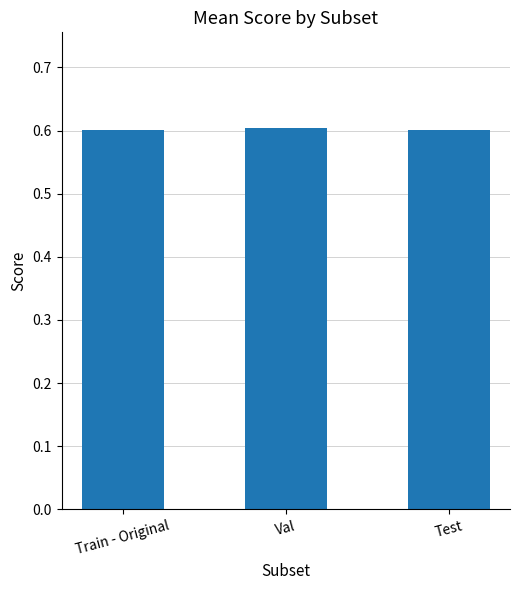

Are the bars horizontal?

No